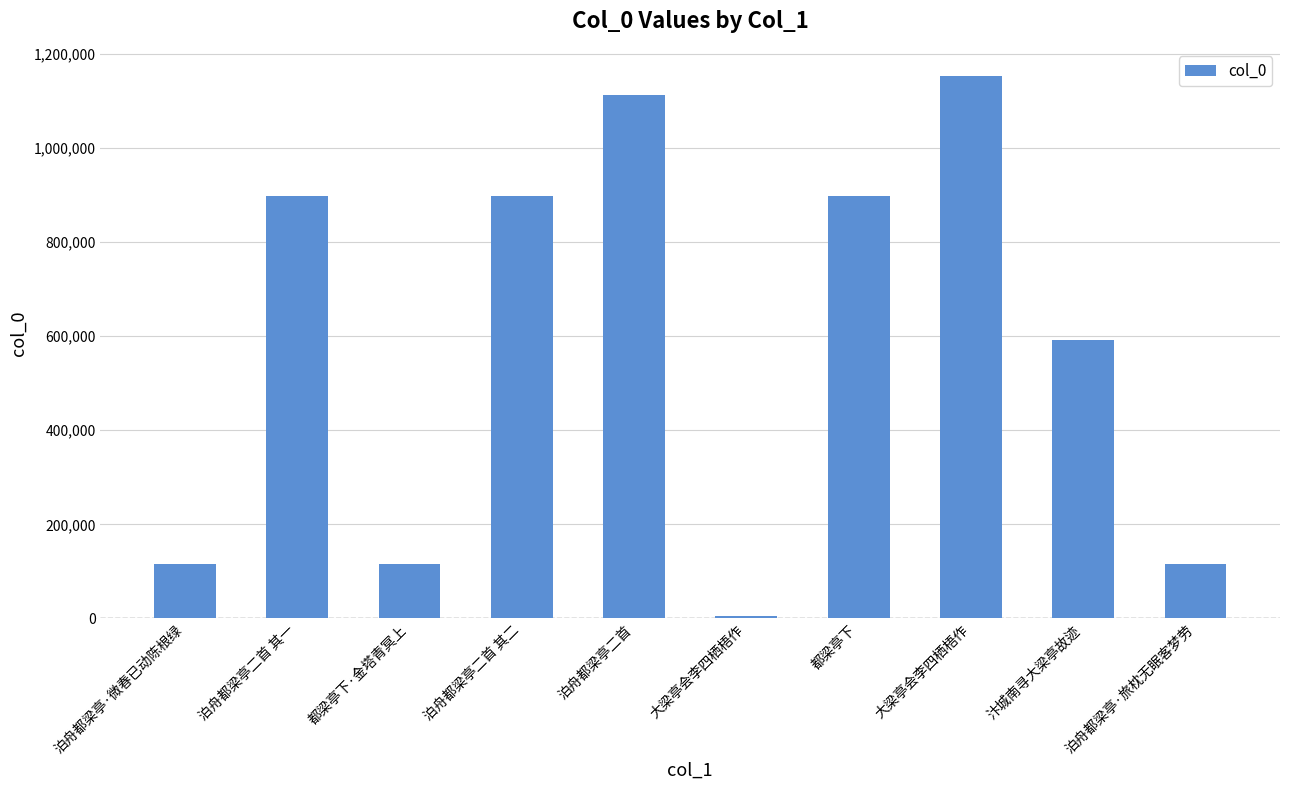

Are the bars horizontal?

No